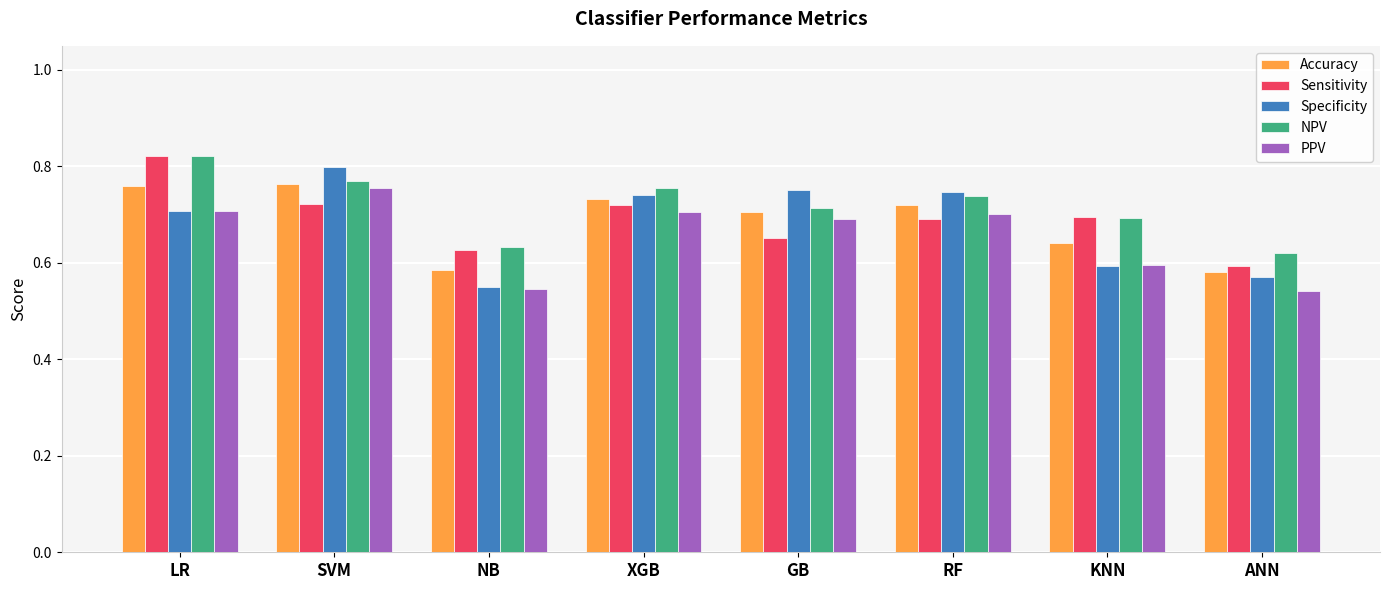

Which series changed the most between SVM and NB?

Specificity